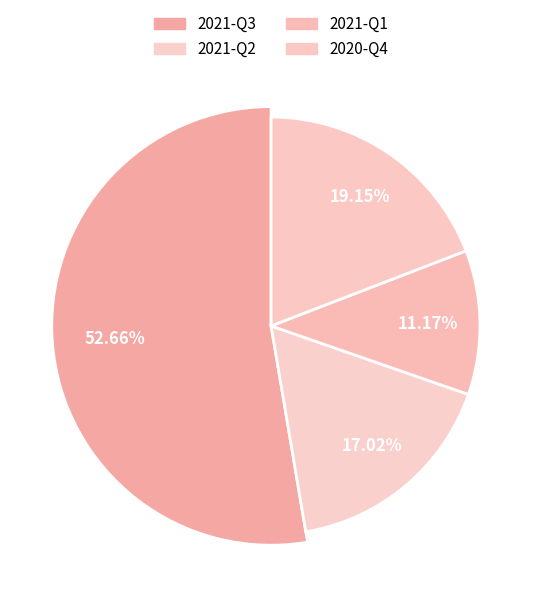

Combined, do 2021-Q1 and 2020-Q4 account for over 50%?

No